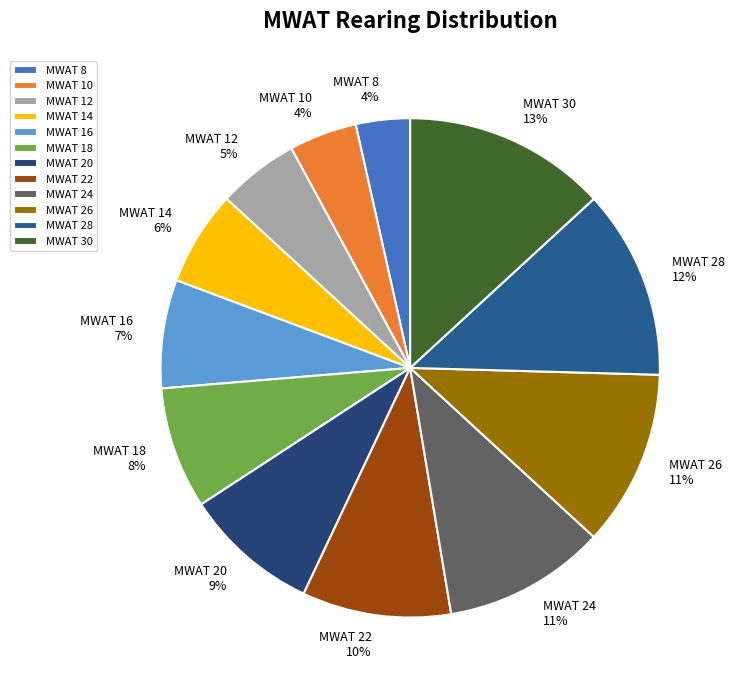

To the nearest percent, what is the average slice percentage?

8%